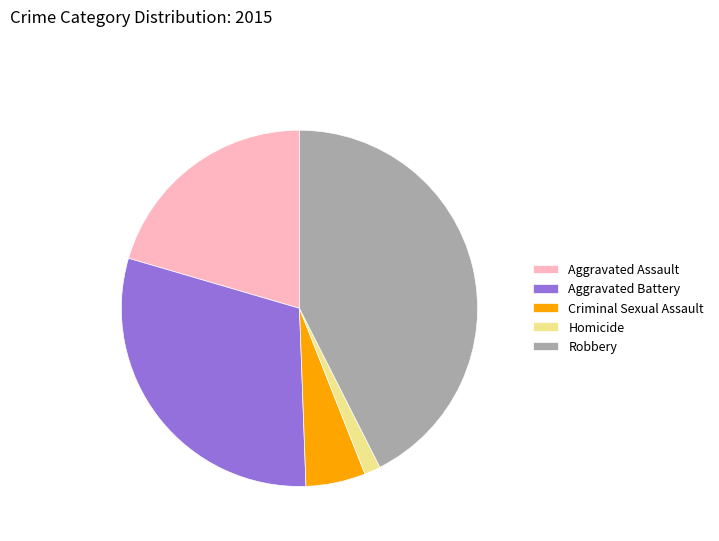

Does Robbery represent more than half of the total?

No